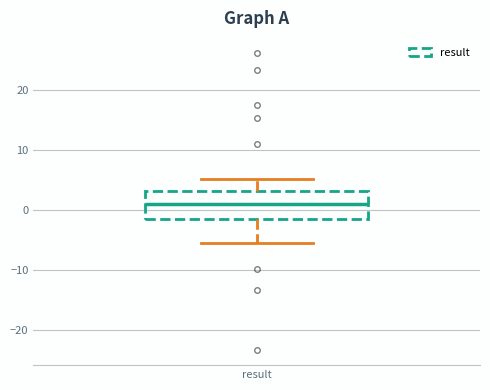

Read this box plot against the y-axis: the position of the median line, the range covered by the box, and the ends of both whiskers. The values are not printed on the chart, so give them approximately, as read against the axis.

median 1, box -1 to 3, whiskers -5 to 5